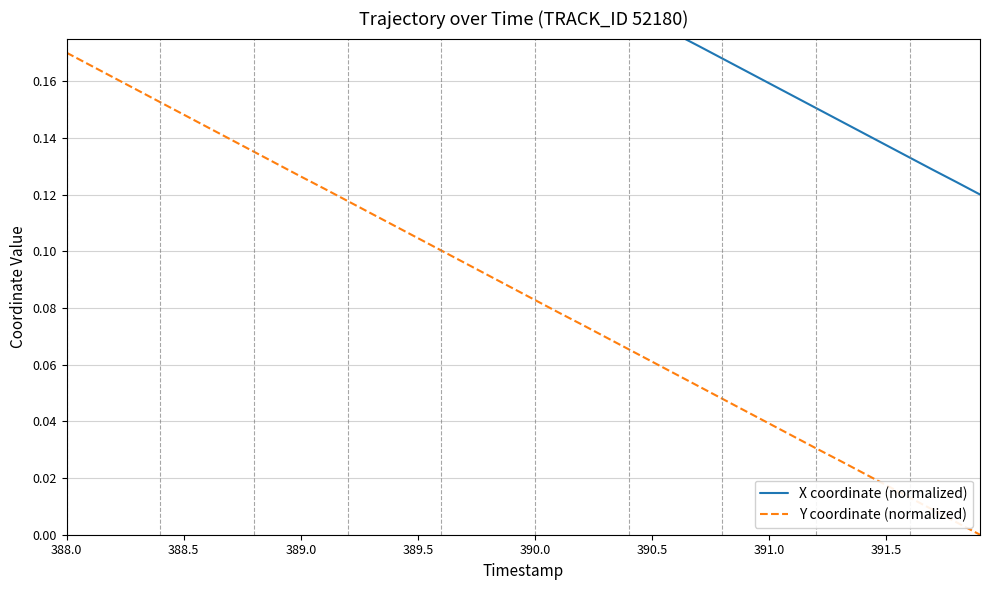

How many series are shown in this chart?

2